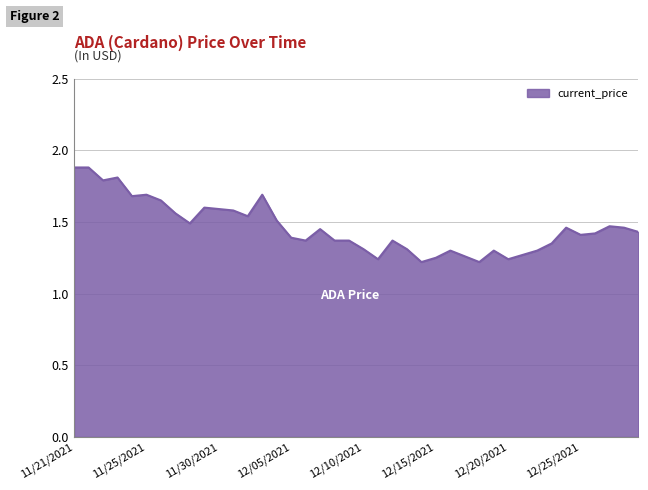

What is the difference between the maximum and minimum values?

0.7